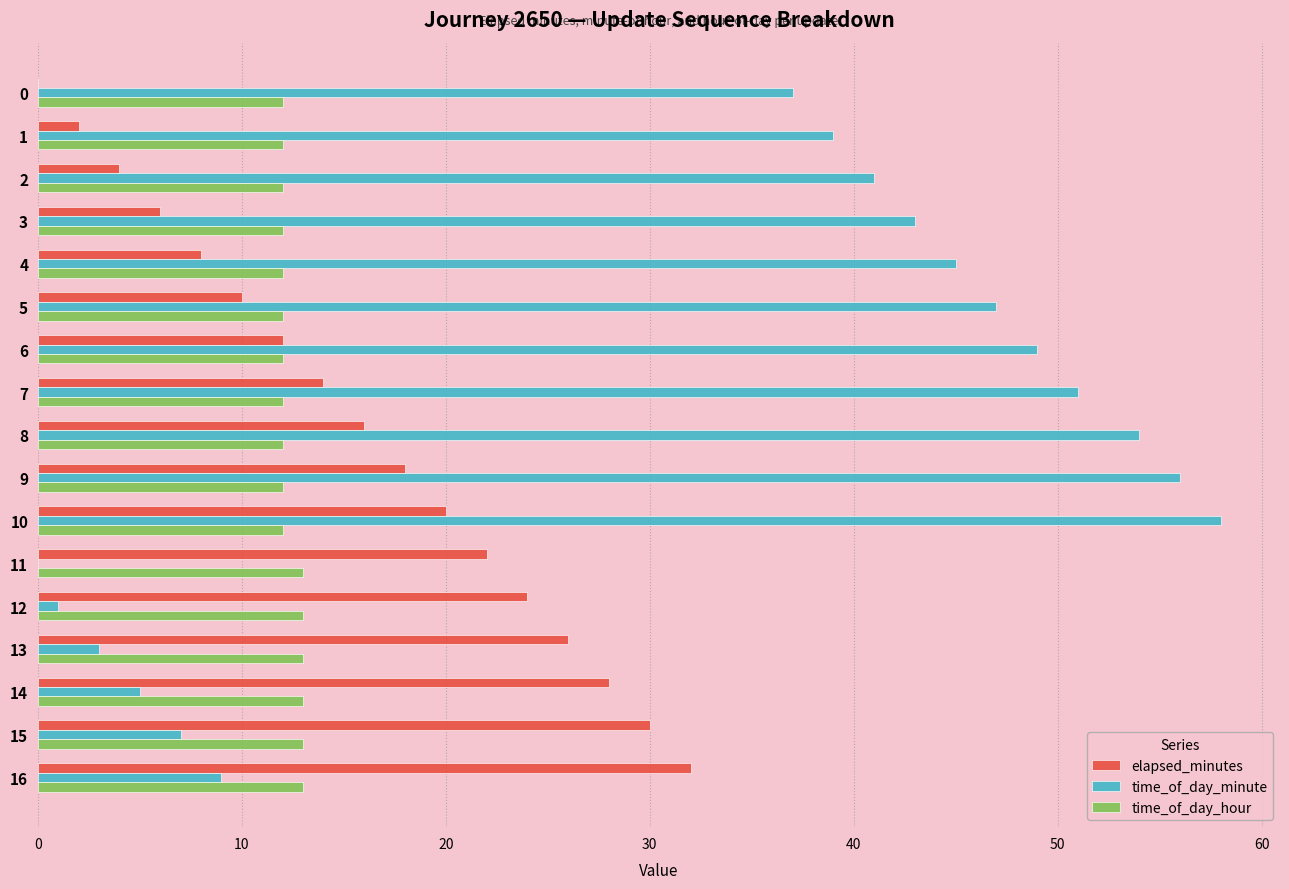

True or false: time_of_day_hour has a value of 12 at 5.

True